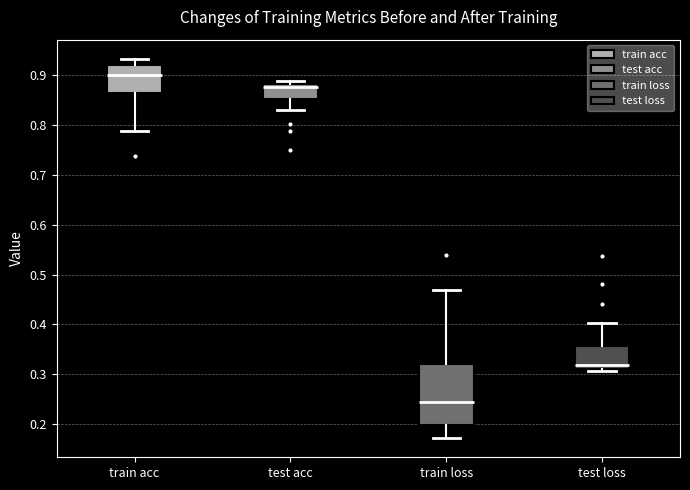

Which box's median line is the lowest?

train loss